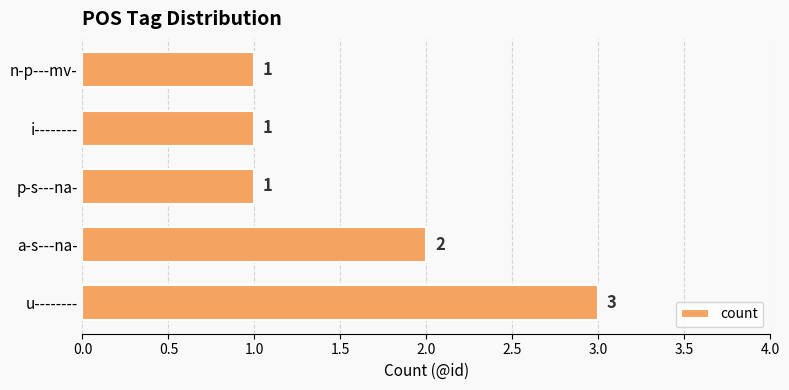

What is the greatest value displayed?

3